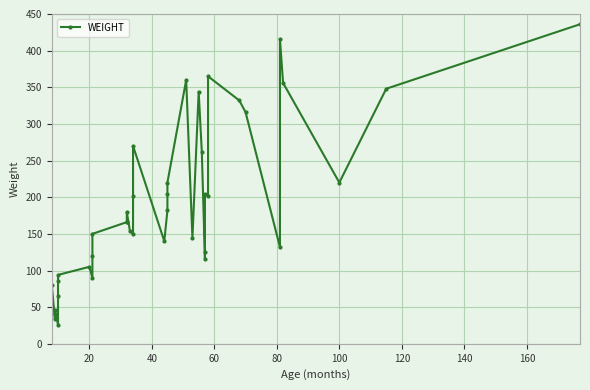

How many values are below 166?

19